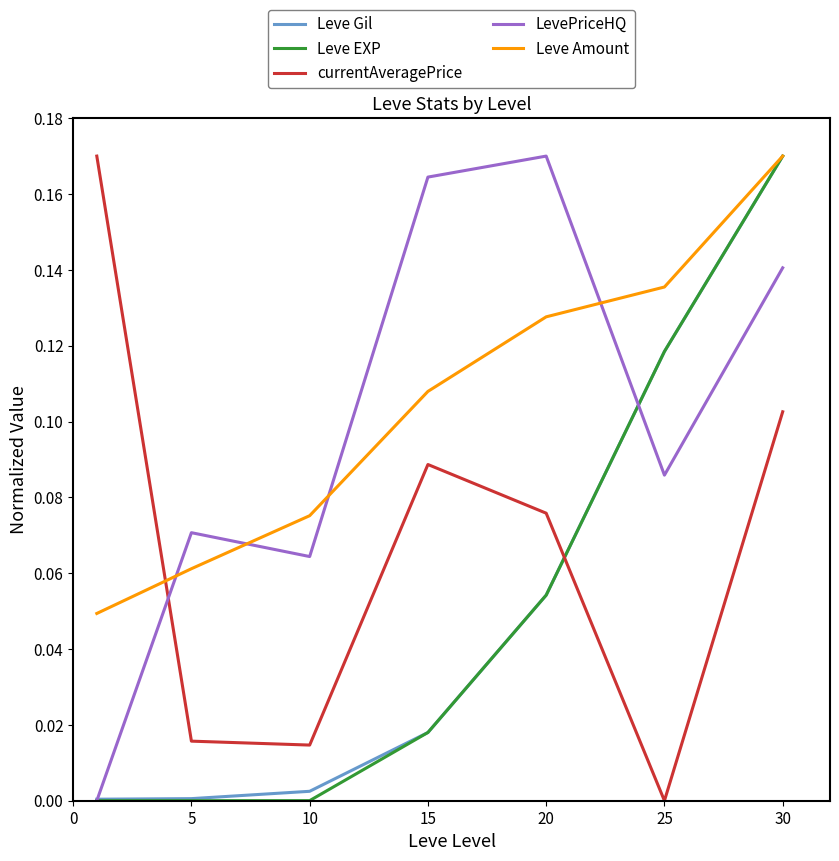

Which series ends up on top after the final intersection of Leve EXP and currentAveragePrice?

Leve EXP